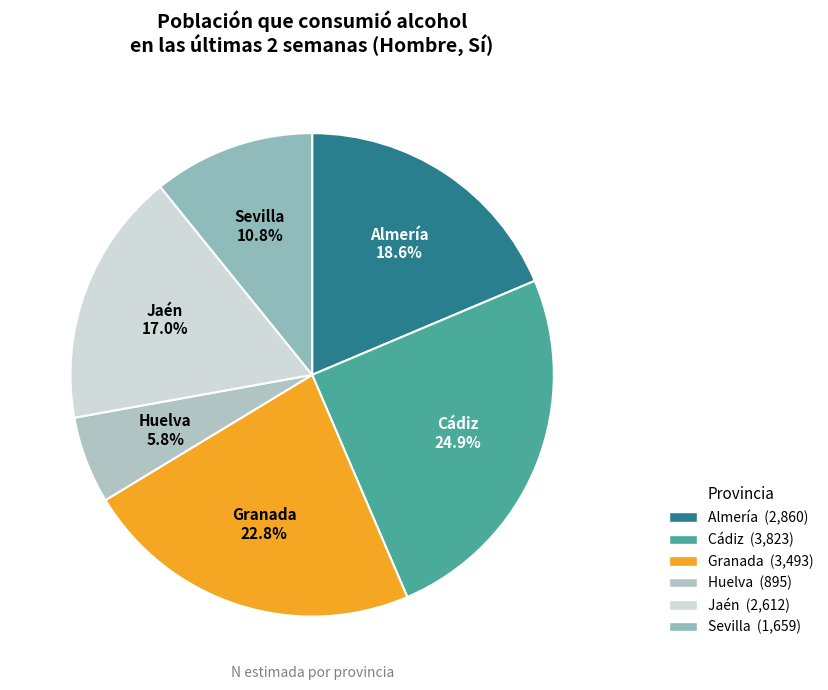

Is there any slice that represents more than half of the pie?

No